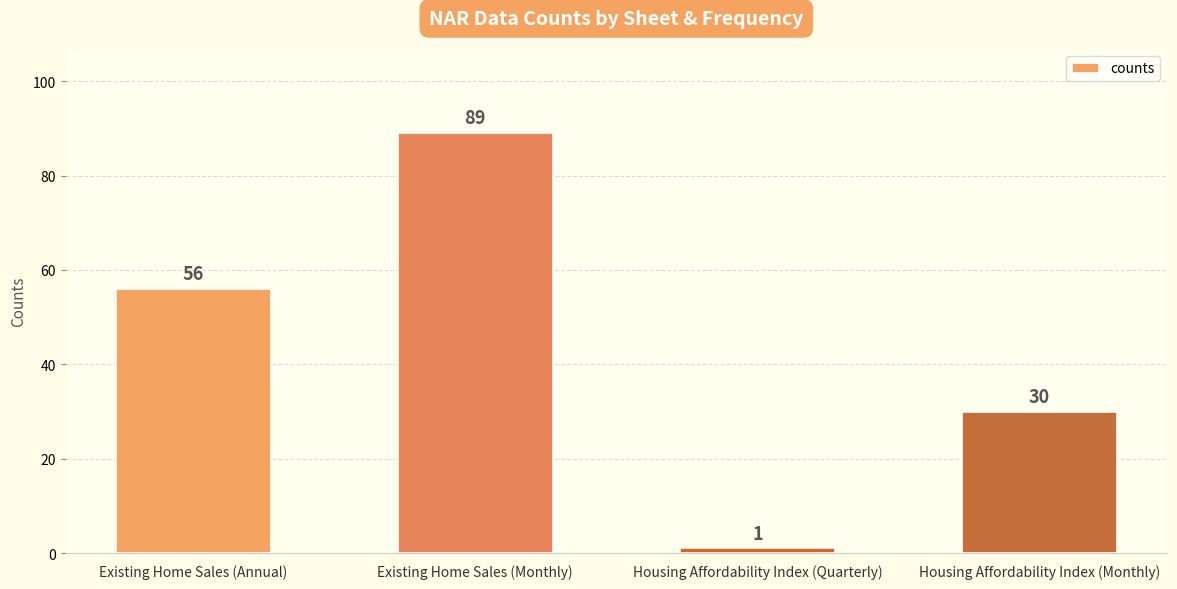

How many data points are less than 56?

2